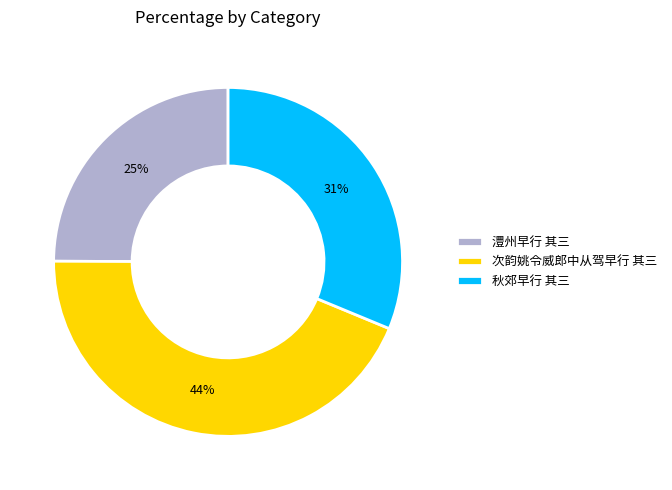

Is there any slice that represents more than half of the pie?

No